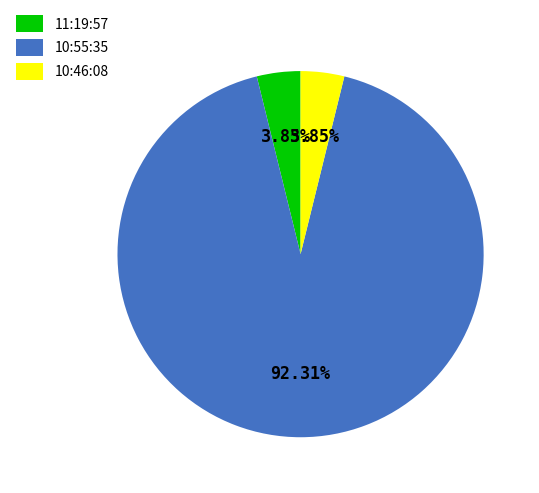

Do 11:19:57 and 10:46:08 together represent more than half of the pie?

No